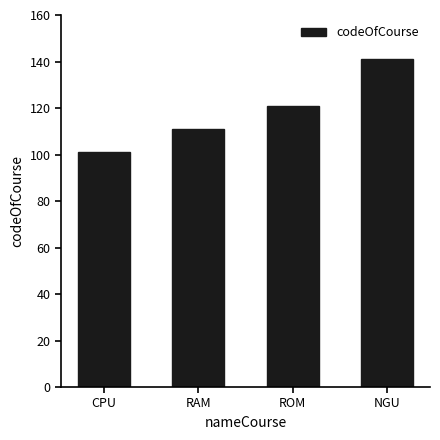

Count the number of data series in this chart.

1